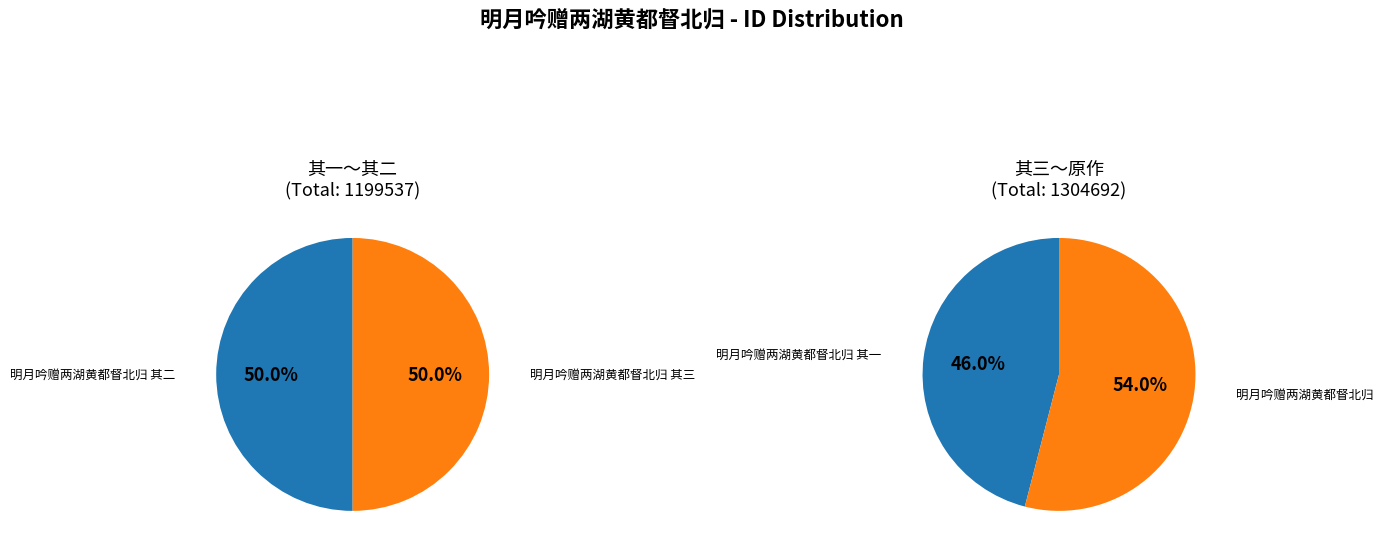

Which category has the biggest portion of the pie?

明月吟赠两湖黄都督北归